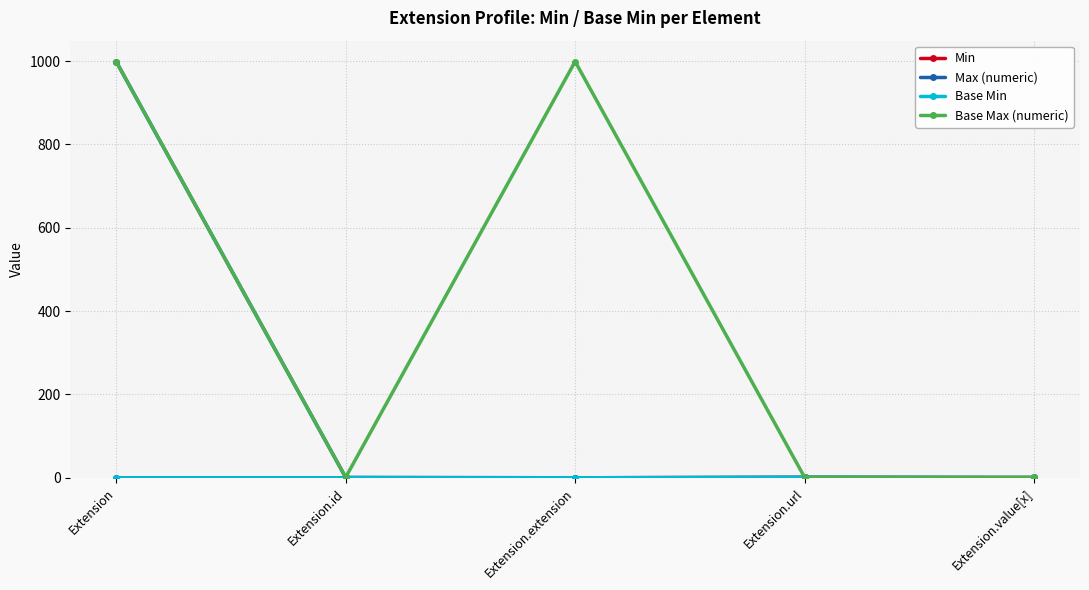

Is this an area chart (filled region under the line)?

No